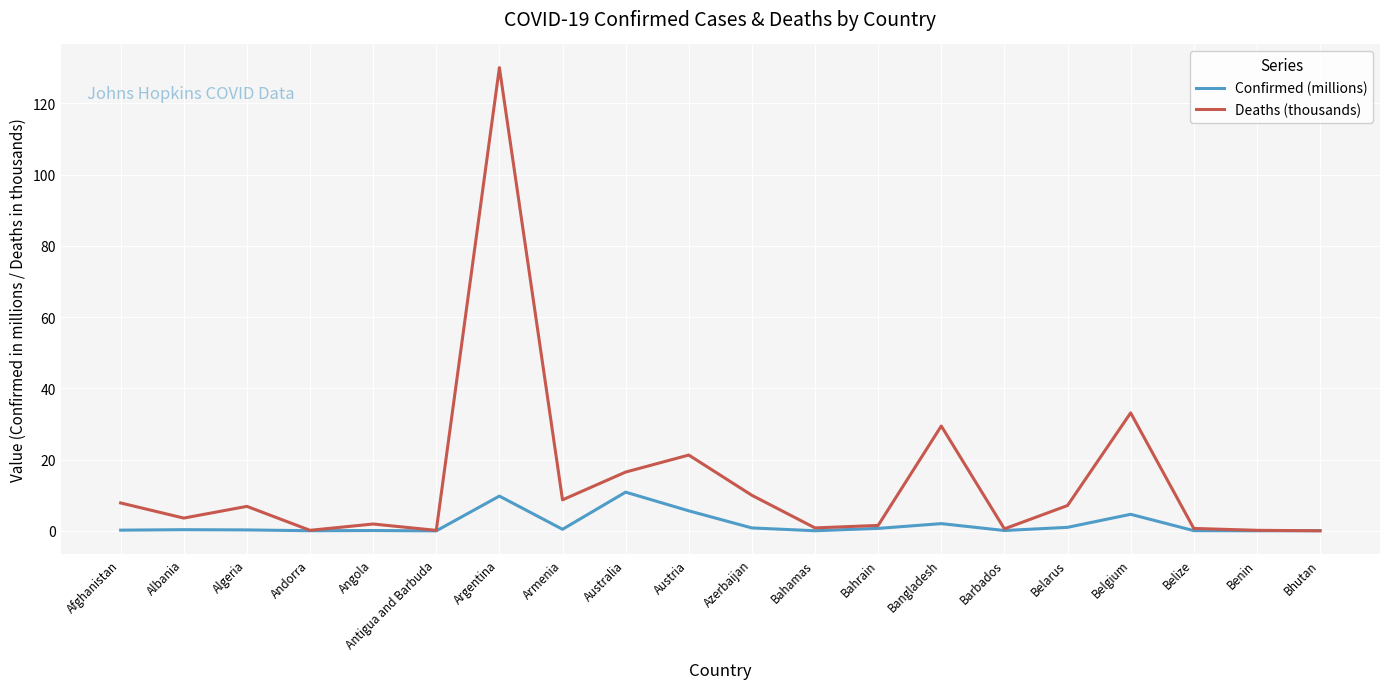

After their last crossing, which series has the higher values: Deaths (thousands) or Confirmed (millions)?

Confirmed (millions)